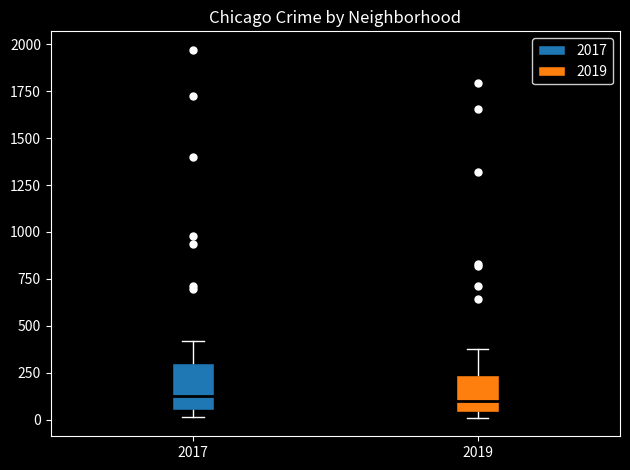

Reading left to right, read every box against the y-axis: the position of its median line, the range the box covers, and the ends of its whiskers. The values are not printed on the chart, so give them approximately, as read against the axis.

2017: median 100, box 50 to 300, whiskers 0 to 400
2019: median 100, box 50 to 250, whiskers 0 to 400